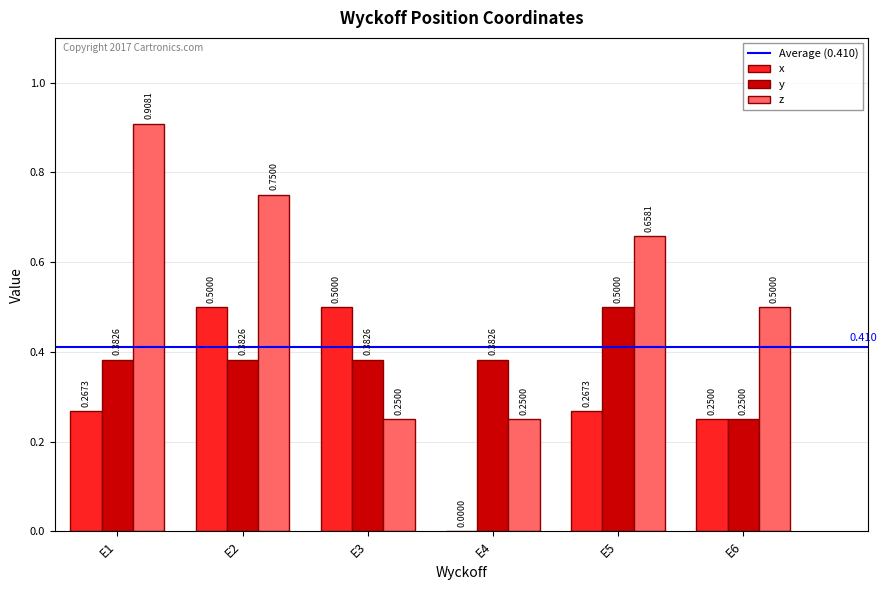

Is the value of x at E5 greater than the value of y at E2?

No